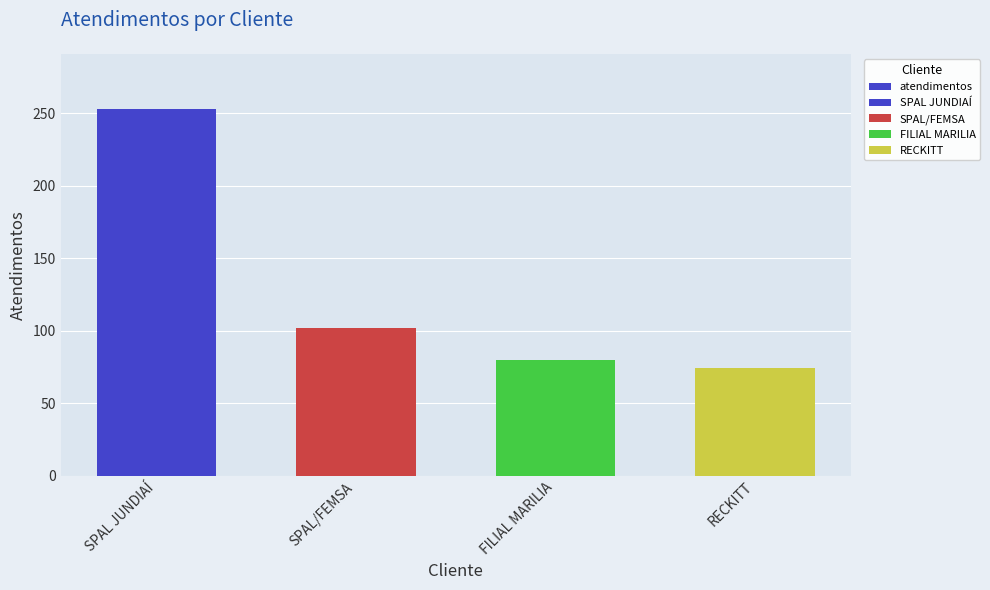

True or false: the data shows 68 at SPAL JUNDIAÍ.

False